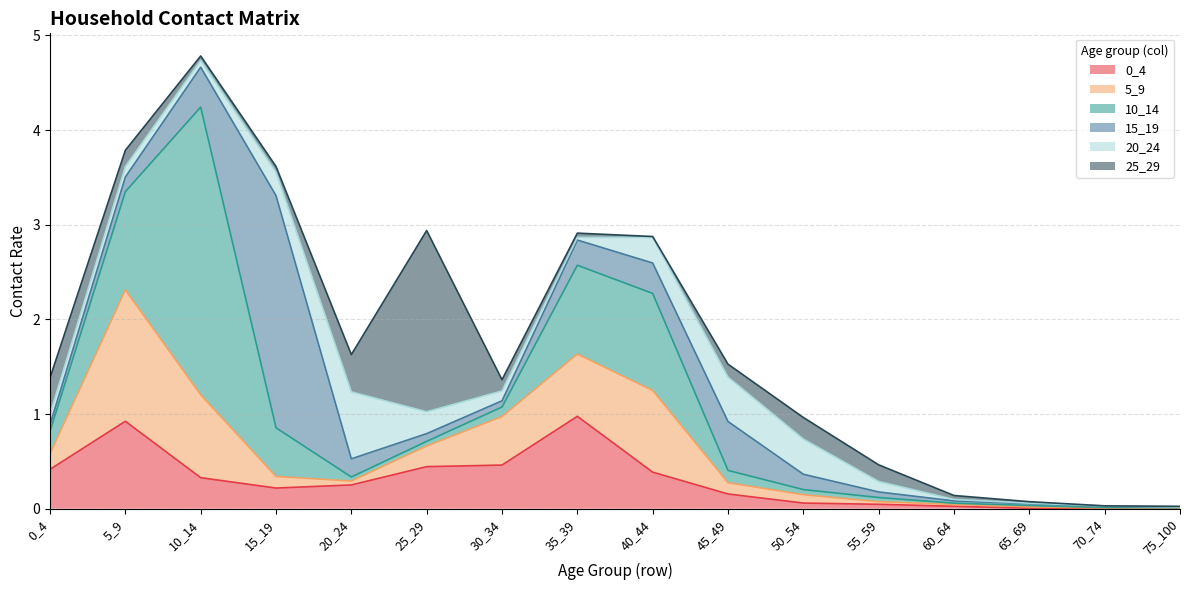

True or false: 15_19 and 10_14 cross at least once.

True